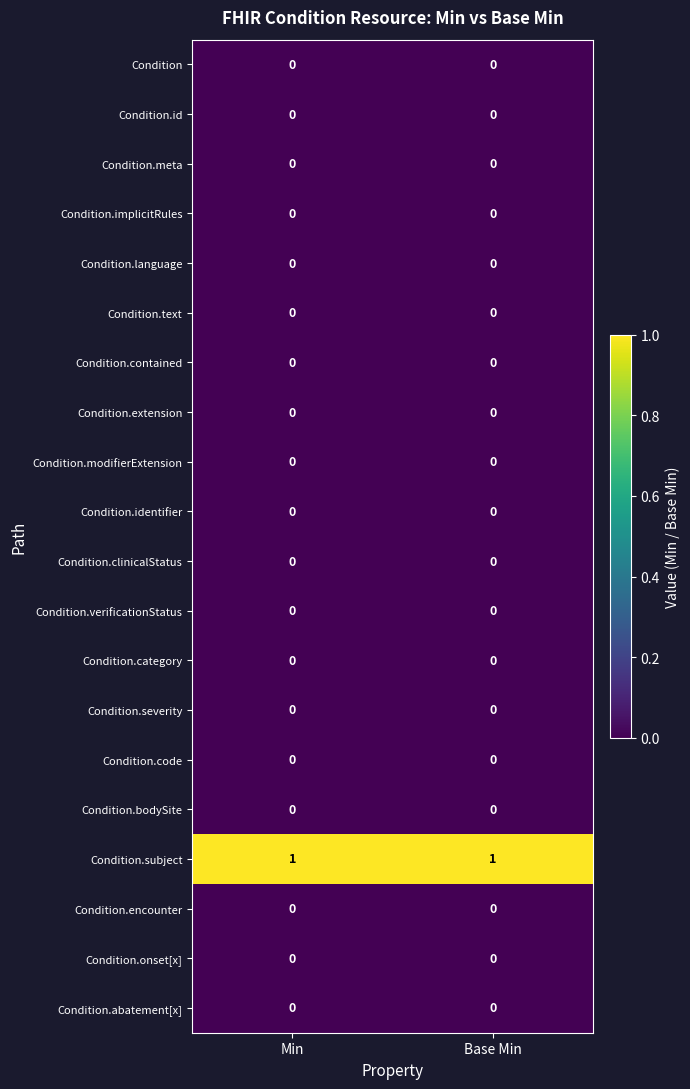

The Condition.subject series shows 0 at Min. True or false?

False